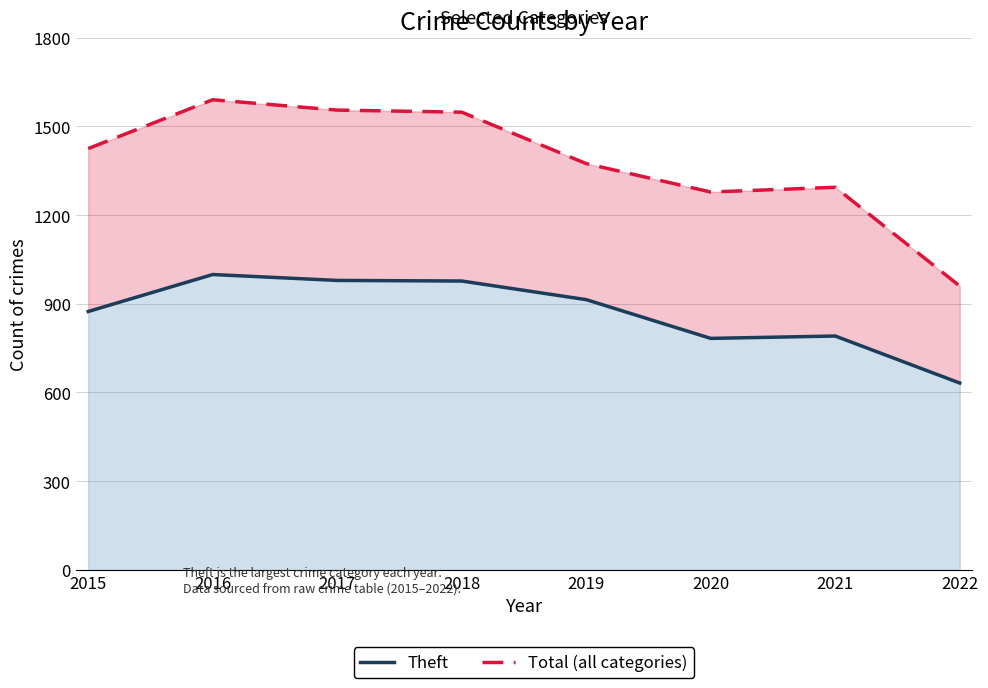

What is the sum of all Theft values?

6949